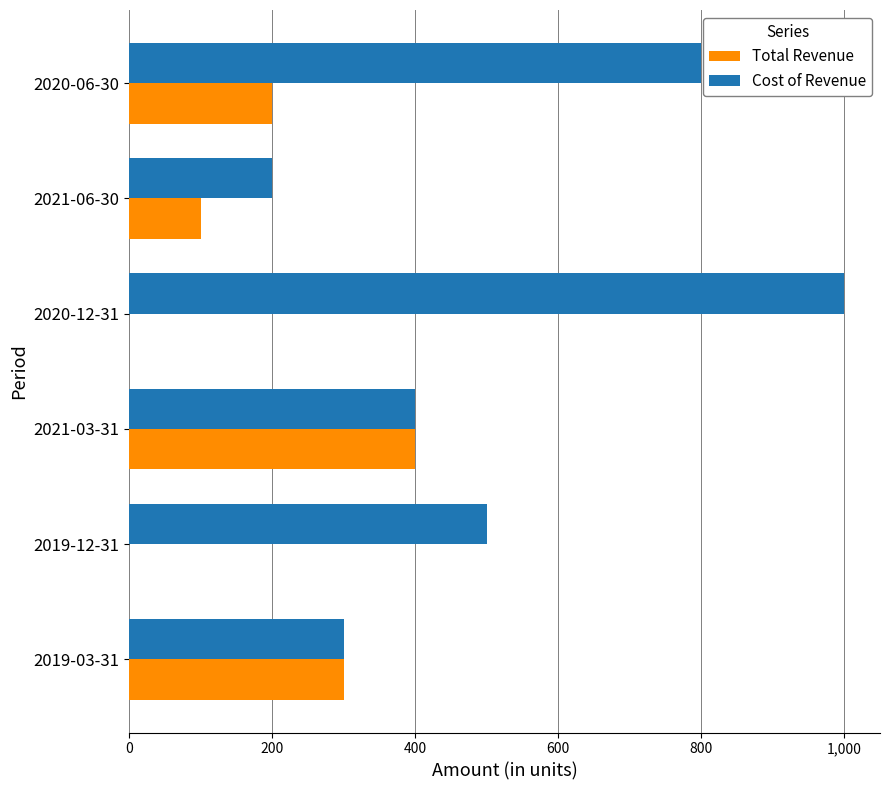

Which series changed the most between 2019-12-31 and 2020-12-31?

Cost of Revenue